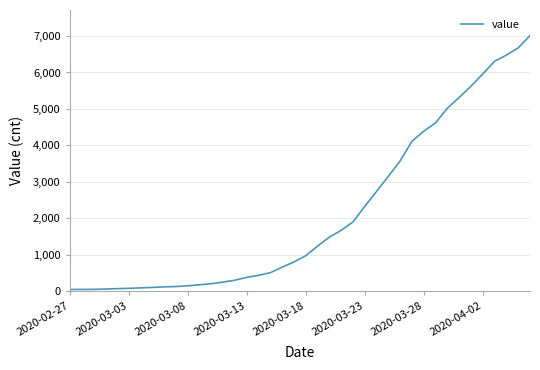

What is the greatest value displayed?

7012